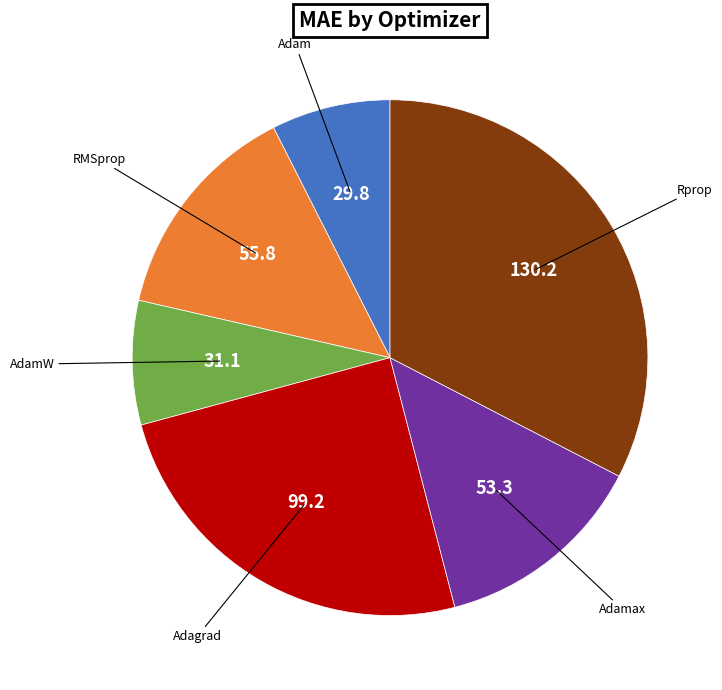

Is there a majority slice in this chart?

No